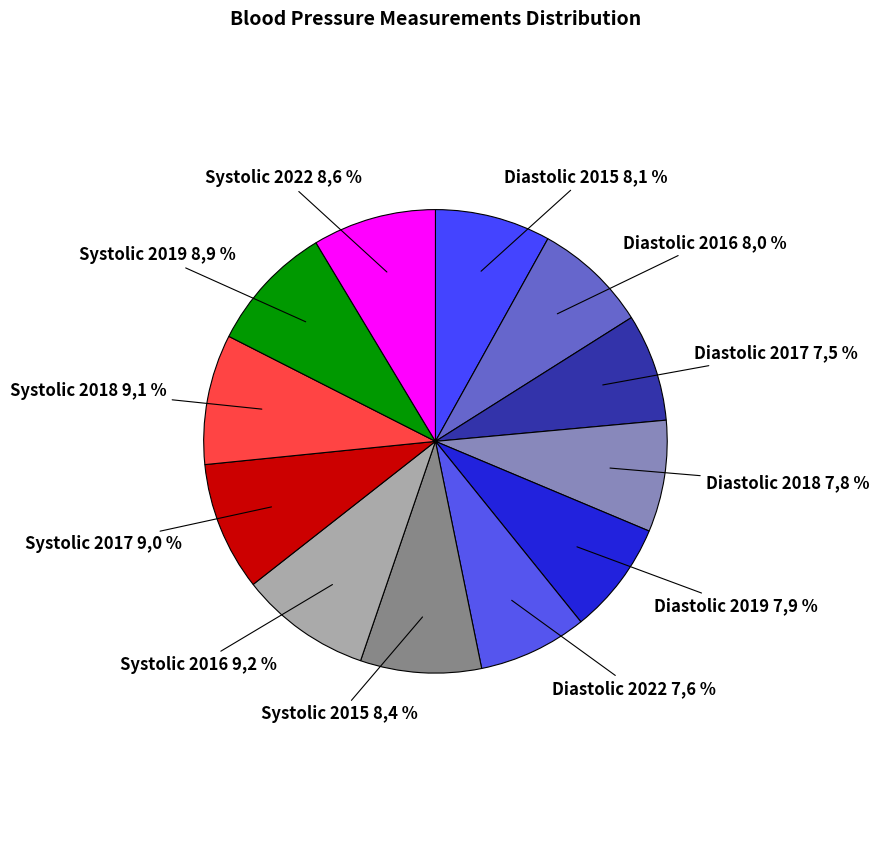

How many segments does this pie chart have?

6